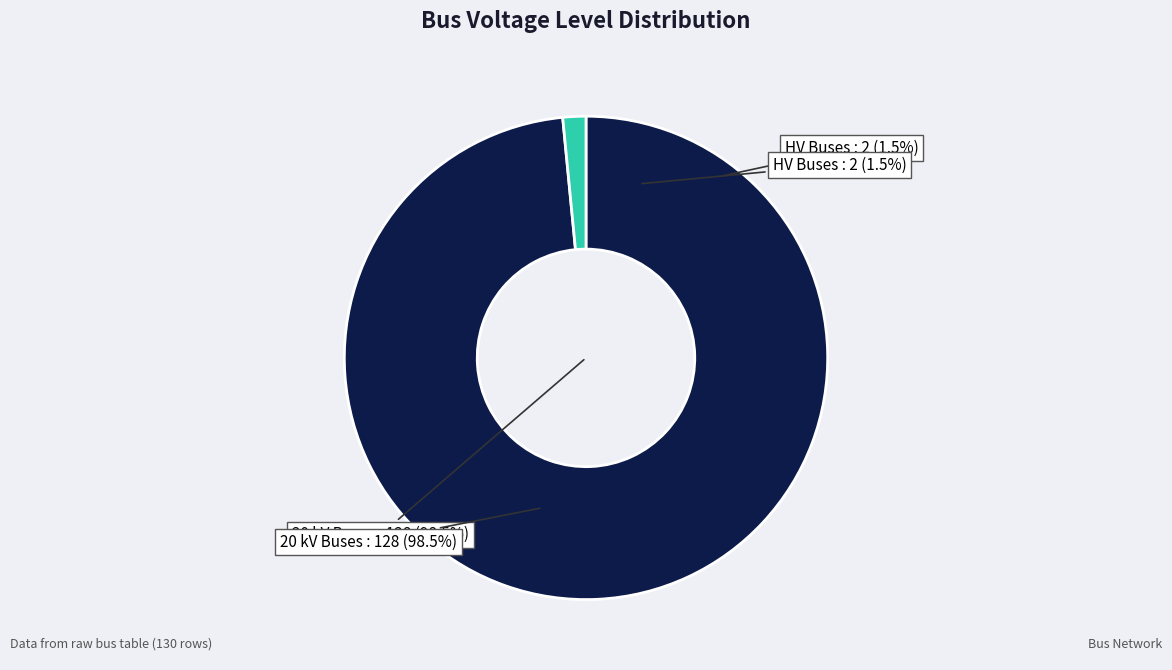

What percentage is the 20 kV (n-type) slice, to the nearest percent?

98%